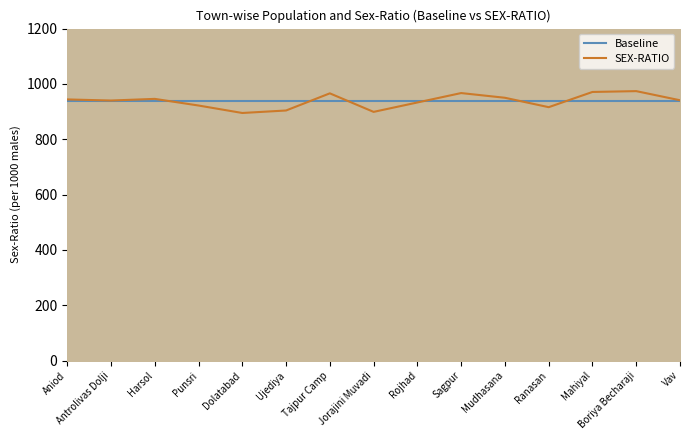

How many intersections are there between Baseline and SEX-RATIO?

6